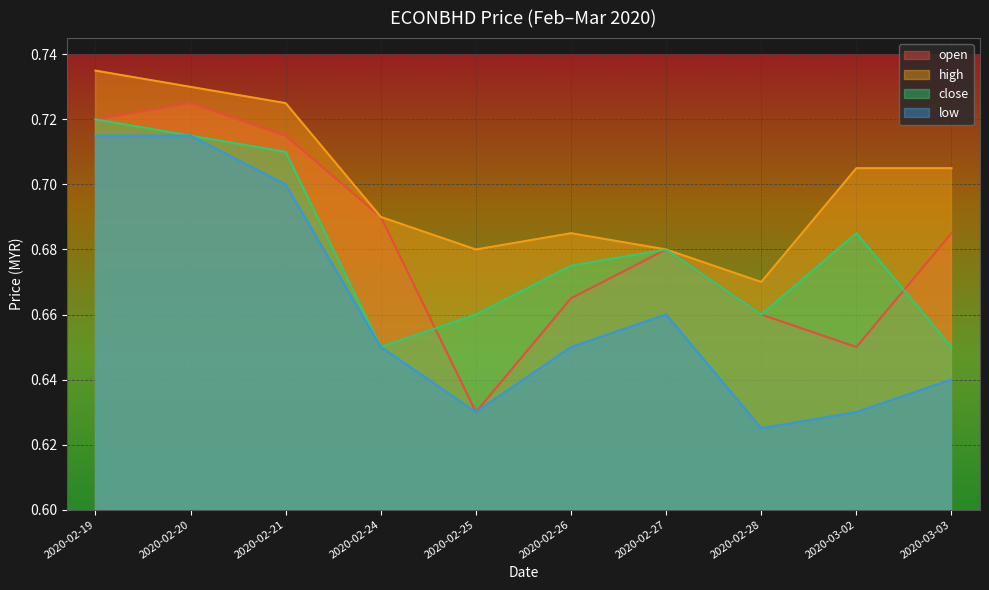

What are all the series names shown in the legend?

open, high, close, low